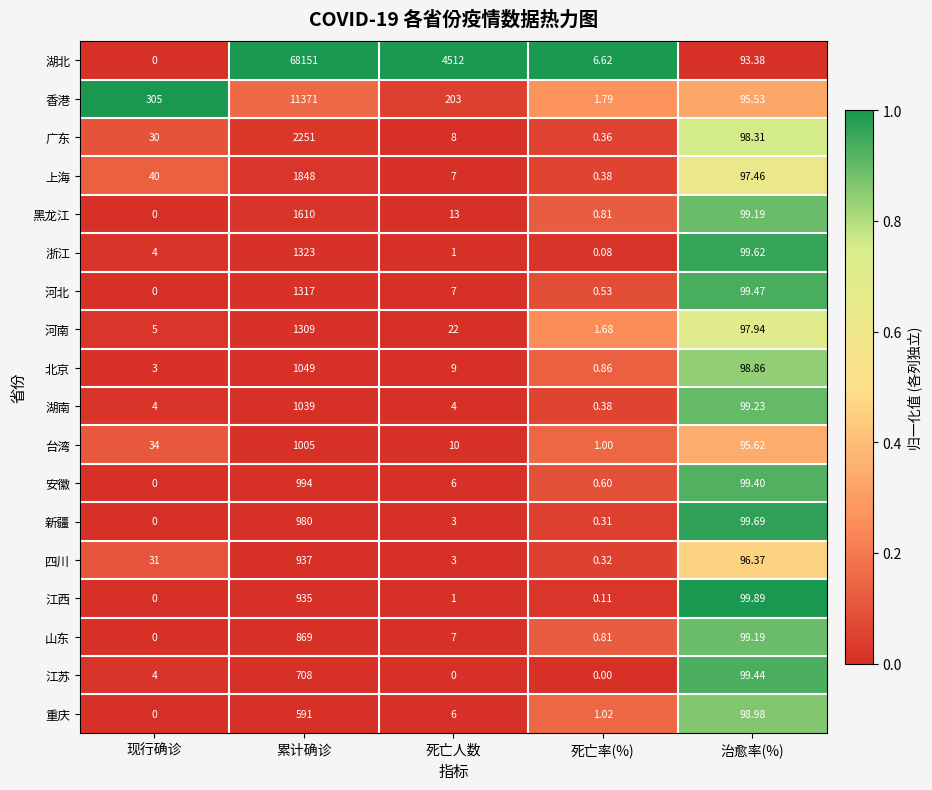

At which label is 重庆 closest to 295?

治愈率(%)